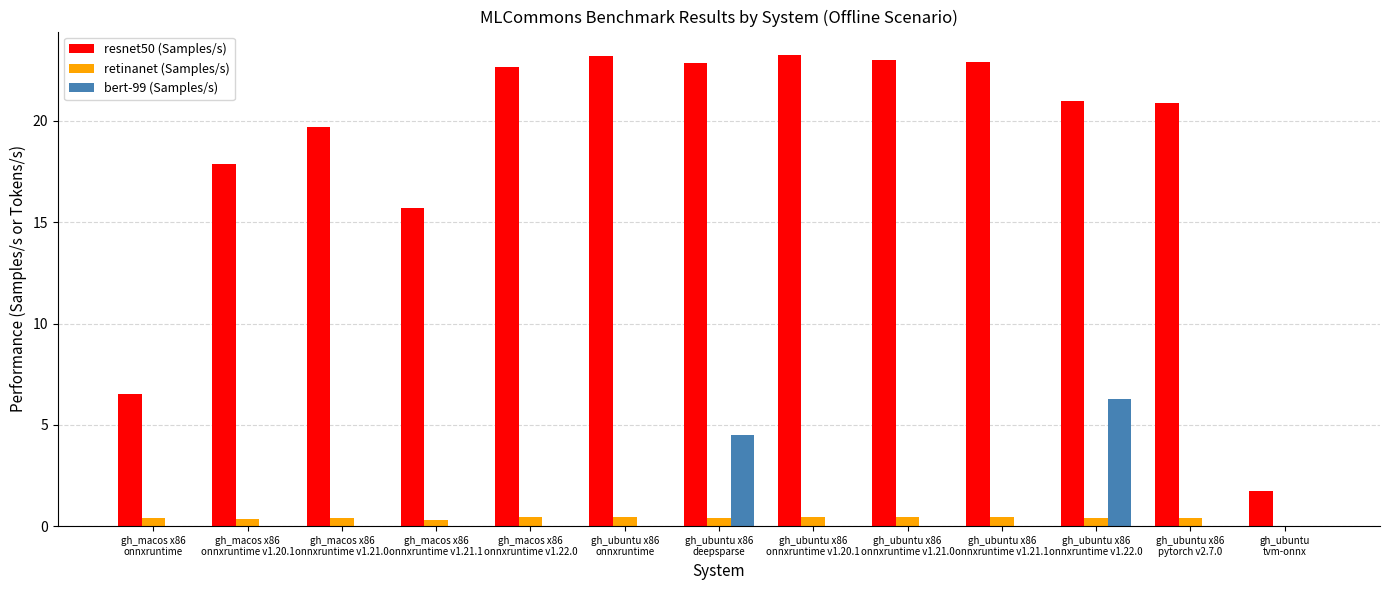

The resnet50 (Samples/s) series shows 5.0 at gh_macos x86
onnxruntime v1.22.0. True or false?

False